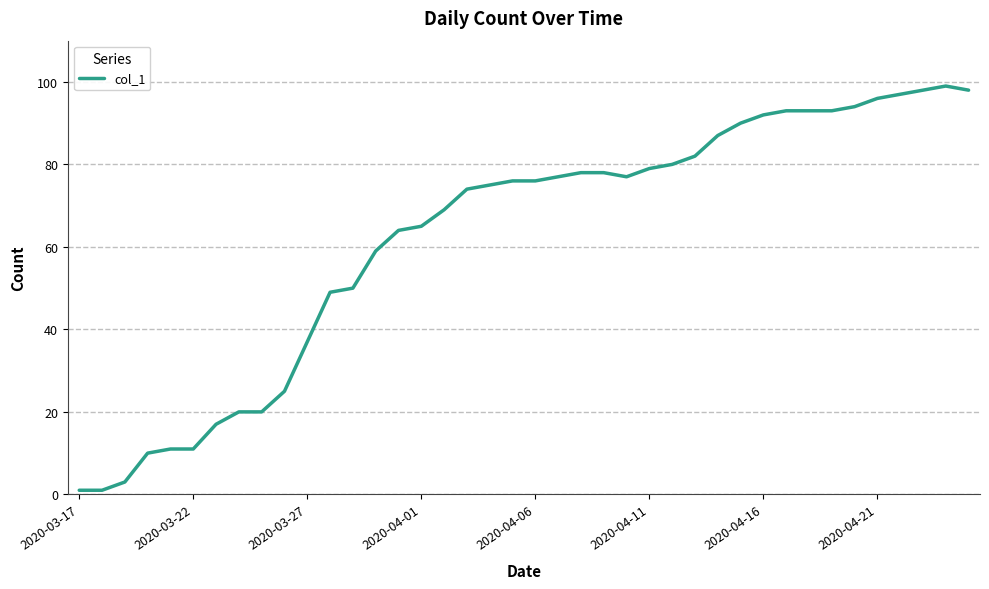

What is the maximum value shown in the chart?

99